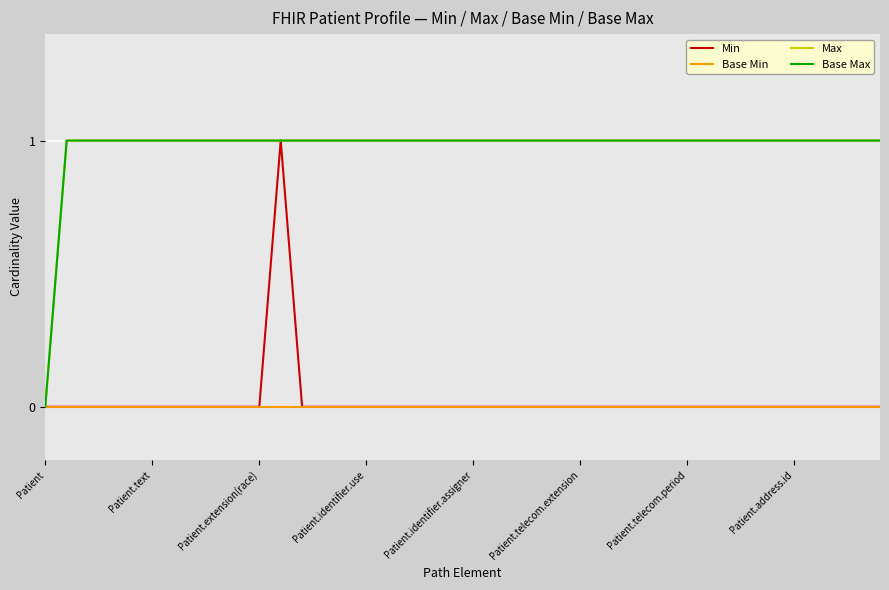

Which series has the largest total across all categories?

Max